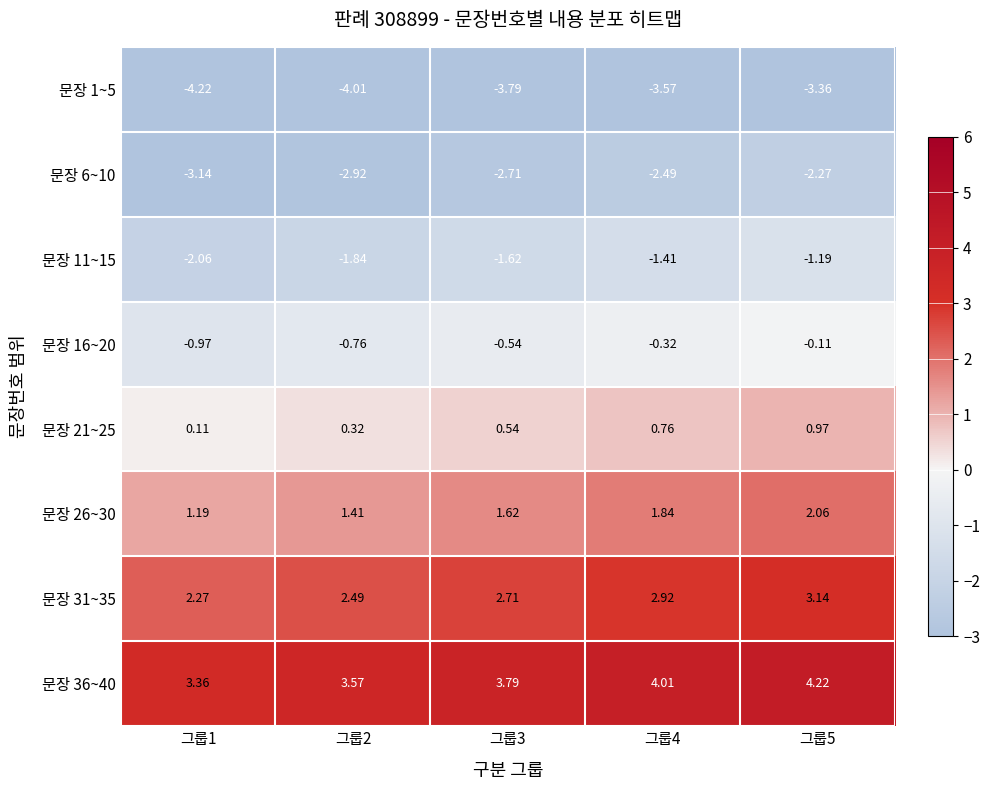

What is the difference between the highest and lowest values at 그룹4?

7.6